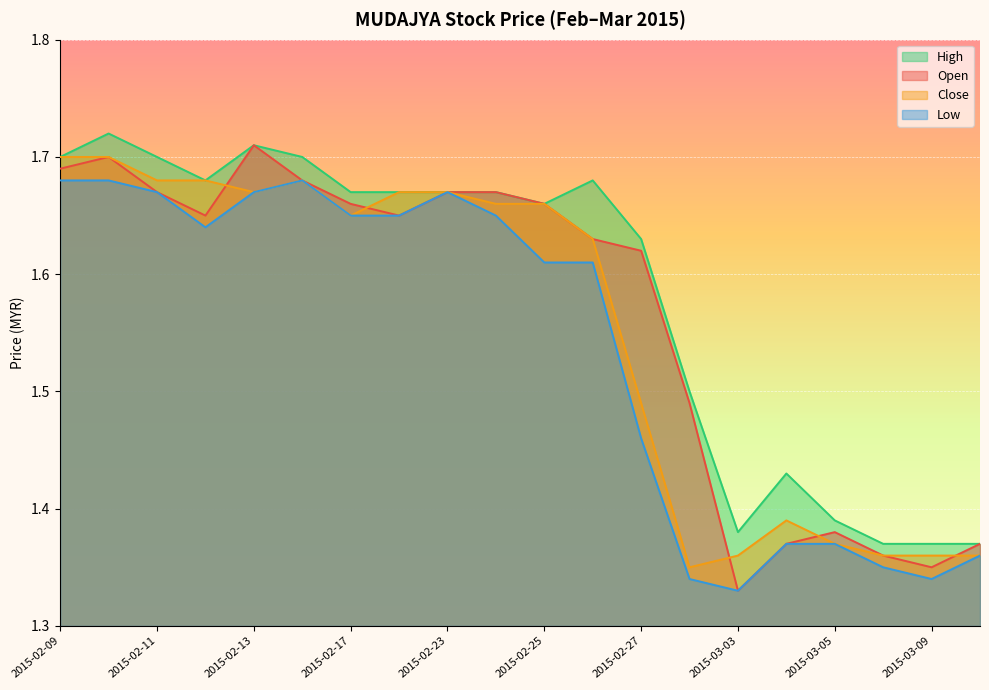

Rank the series at 2015-02-27 from lowest to highest value.

Low, Close, Open, High